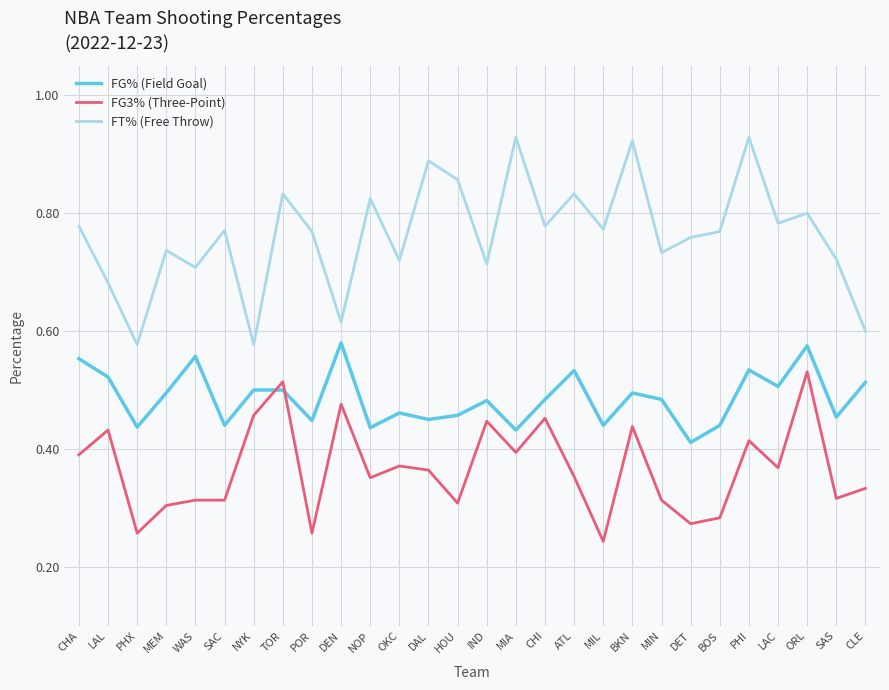

Which series has the largest total across all categories?

FT% (Free Throw)